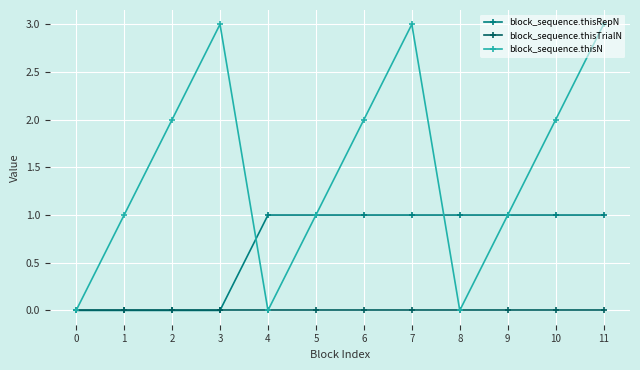

What is the spread (max minus min) of values at 9?

1